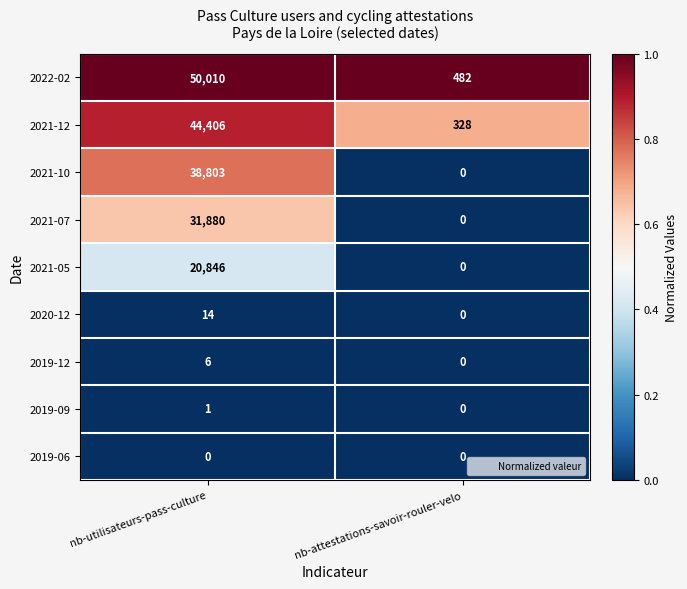

Between nb-utilisateurs-pass-culture and nb-attestations-savoir-rouler-velo, which series saw the biggest shift?

2022-02